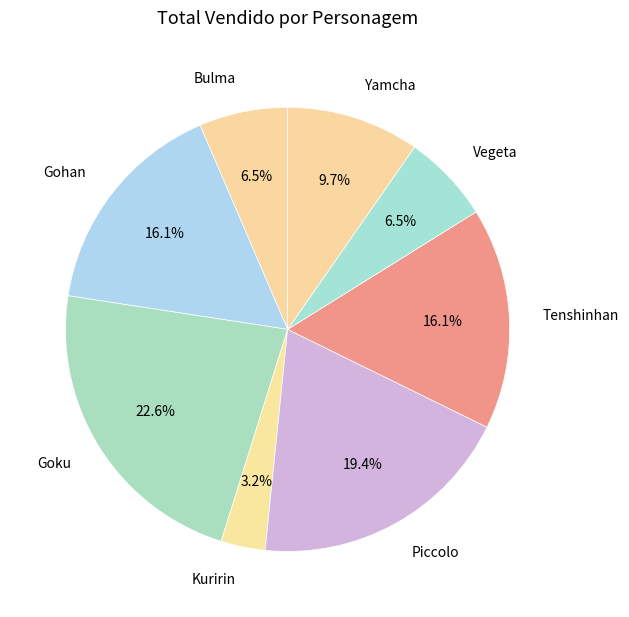

Is the sum of Tenshinhan and Kuririn greater than half?

No